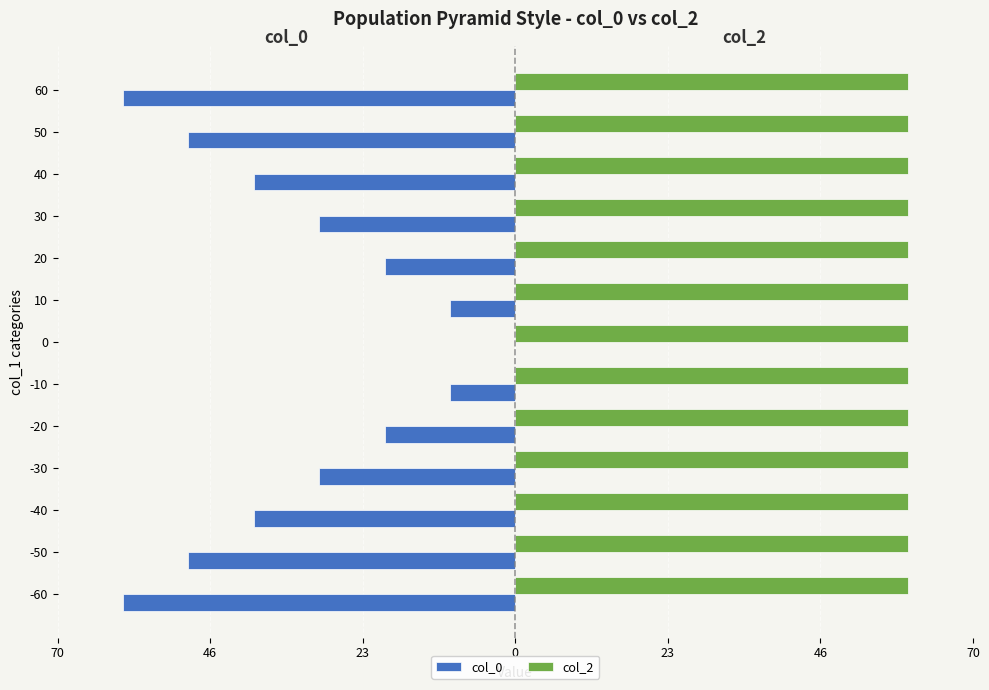

List the series in order of their peak value, highest first.

col_2, col_0